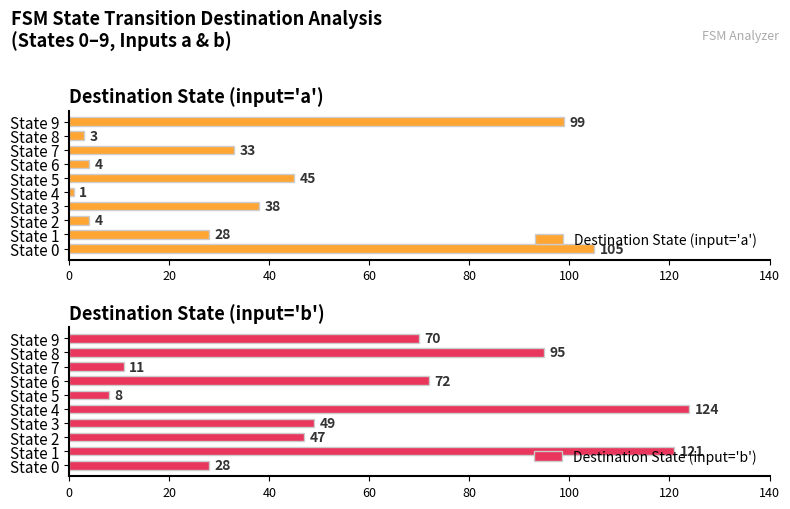

How many groups of bars are there?

10